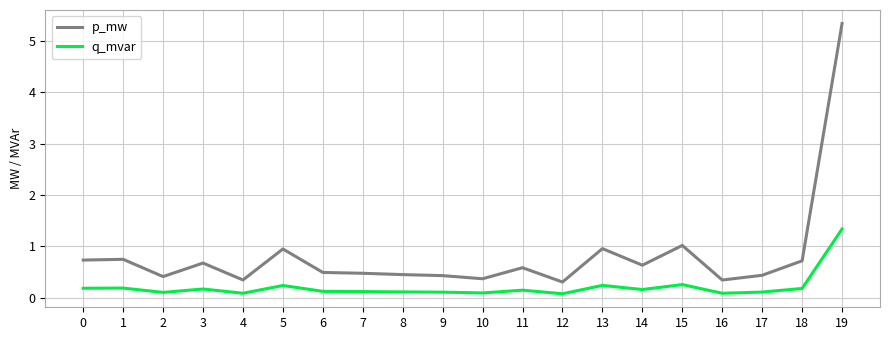

At 5, list the series in order from largest to smallest.

p_mw, q_mvar